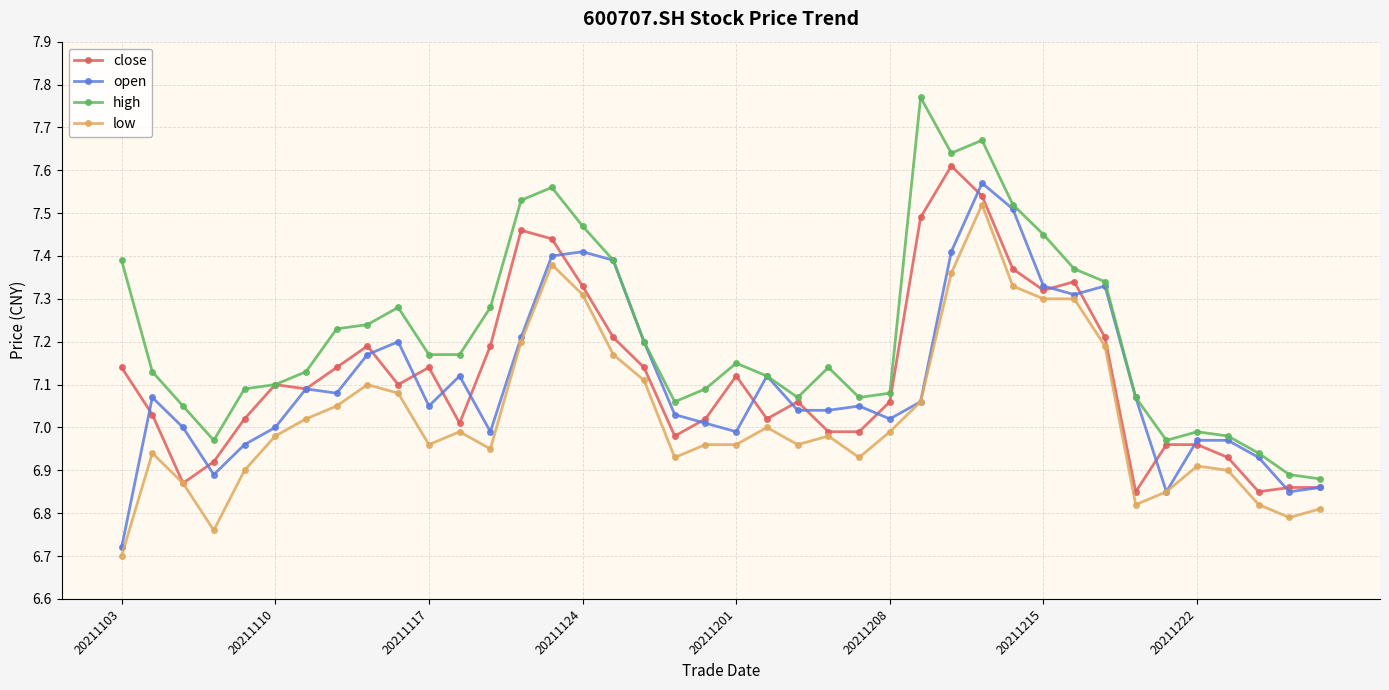

True or false: low and high intersect in this chart.

False